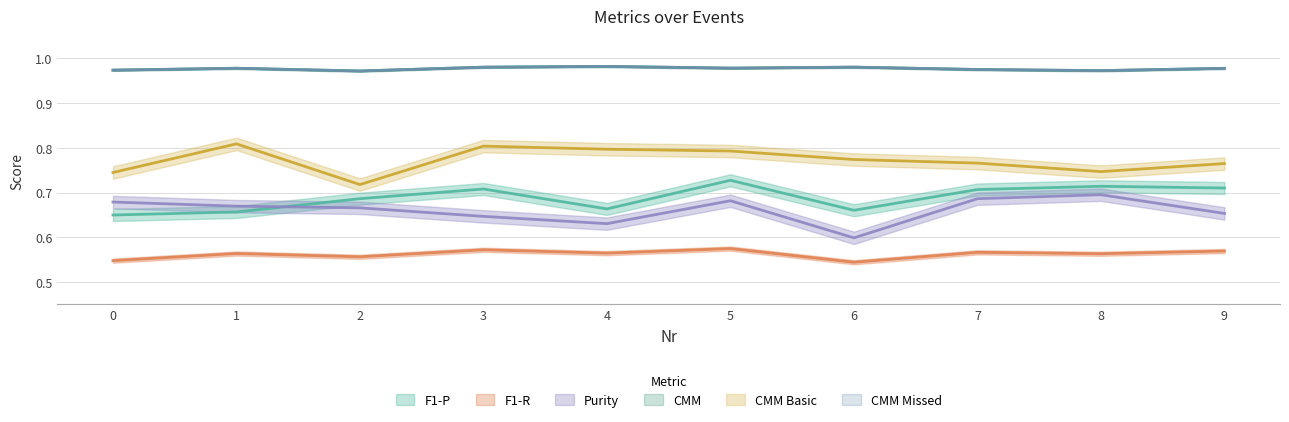

What is the sum of all F1-P values?

6.9